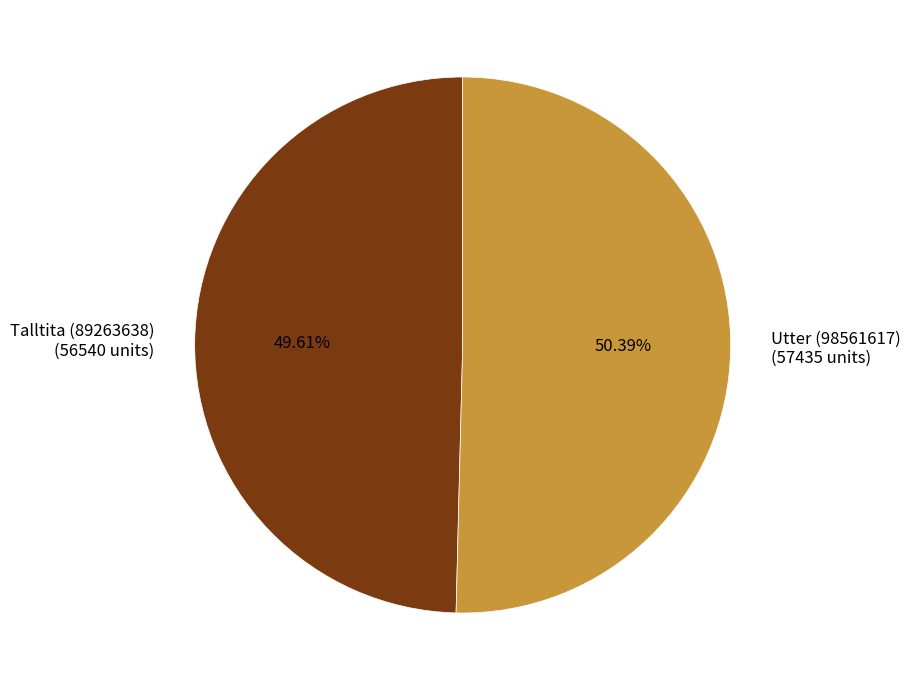

What portion of the pie excludes Utter (98561617)?

49.6%